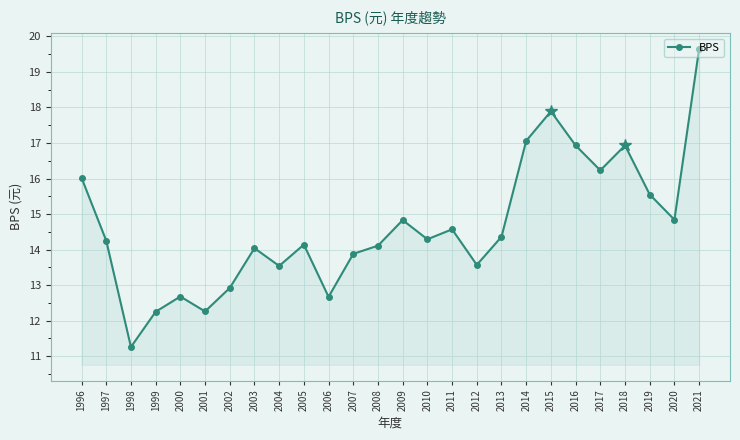

Read the value at 2007.

13.9